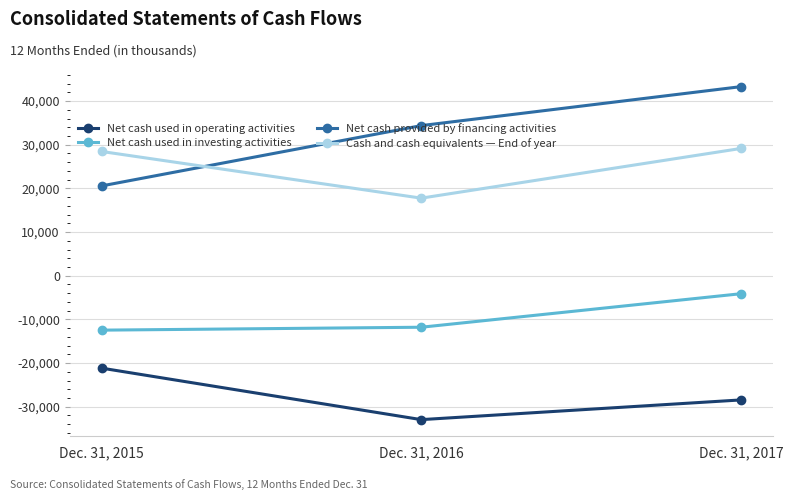

Is the value of Net cash used in investing activities at Dec. 31, 2015 greater than the value of Net cash provided by financing activities at Dec. 31, 2017?

No